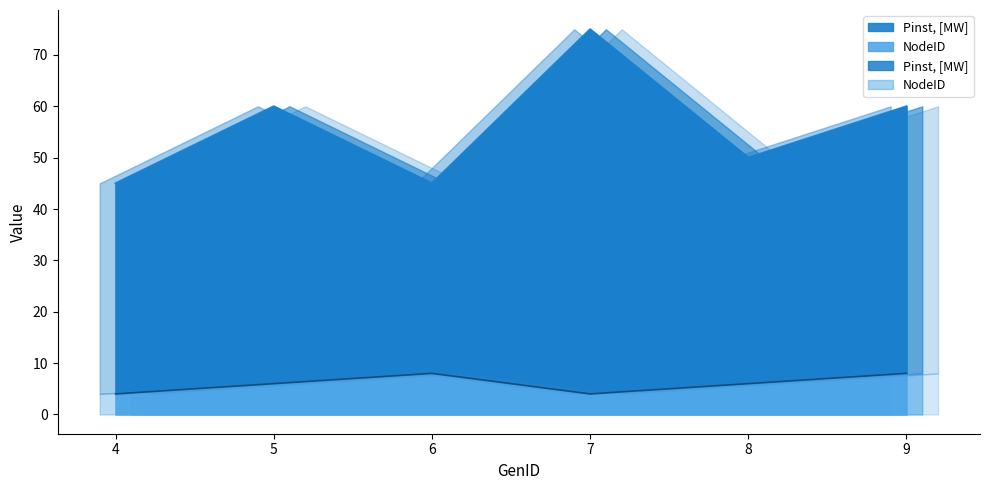

True or false: NodeID and Pinst, [MW] intersect in this chart.

False